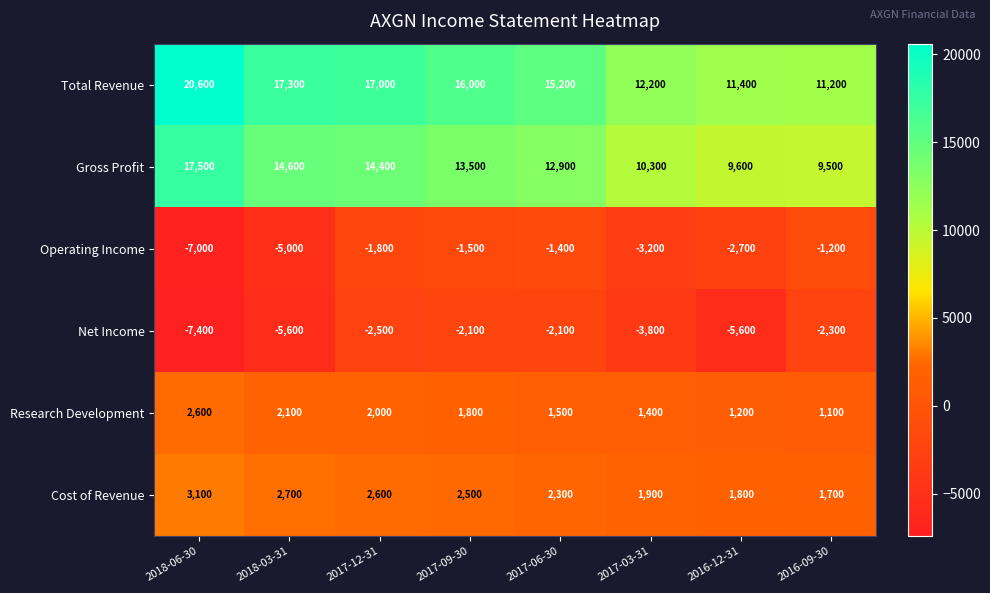

What is the difference between the second highest and minimum values in the Total Revenue series?

6100